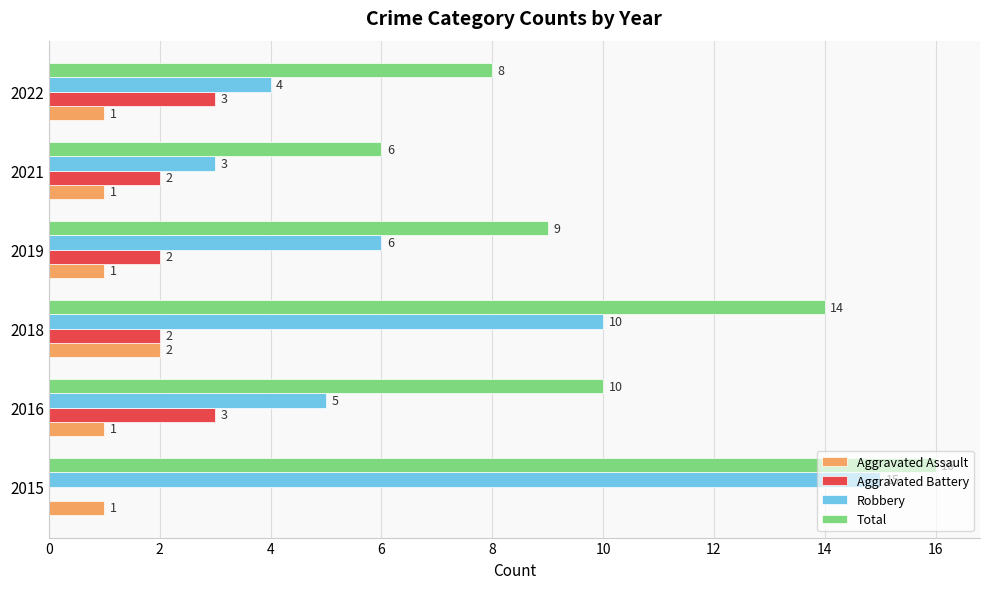

What is the sum of all Robbery values?

43